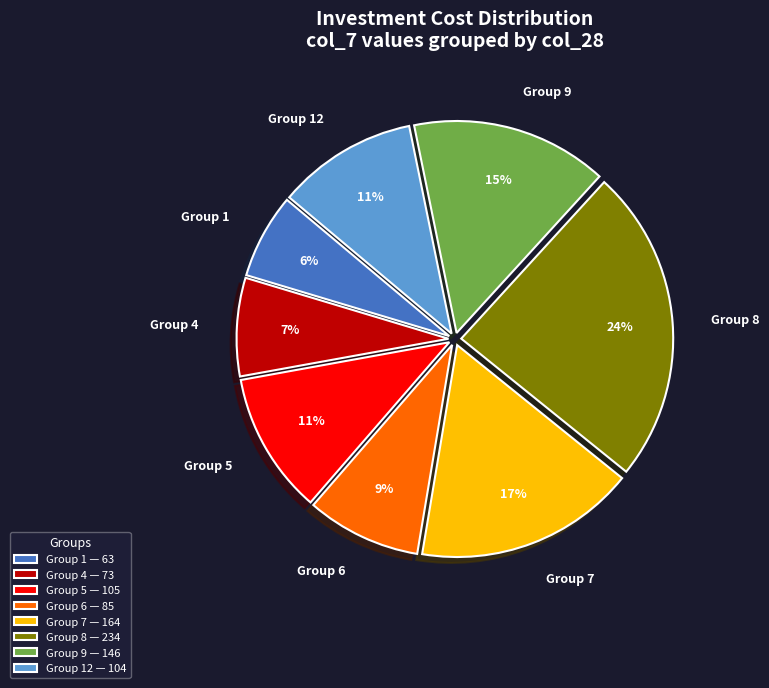

What is the ratio of the value at Group 5 to the value at Group 12?

1.0